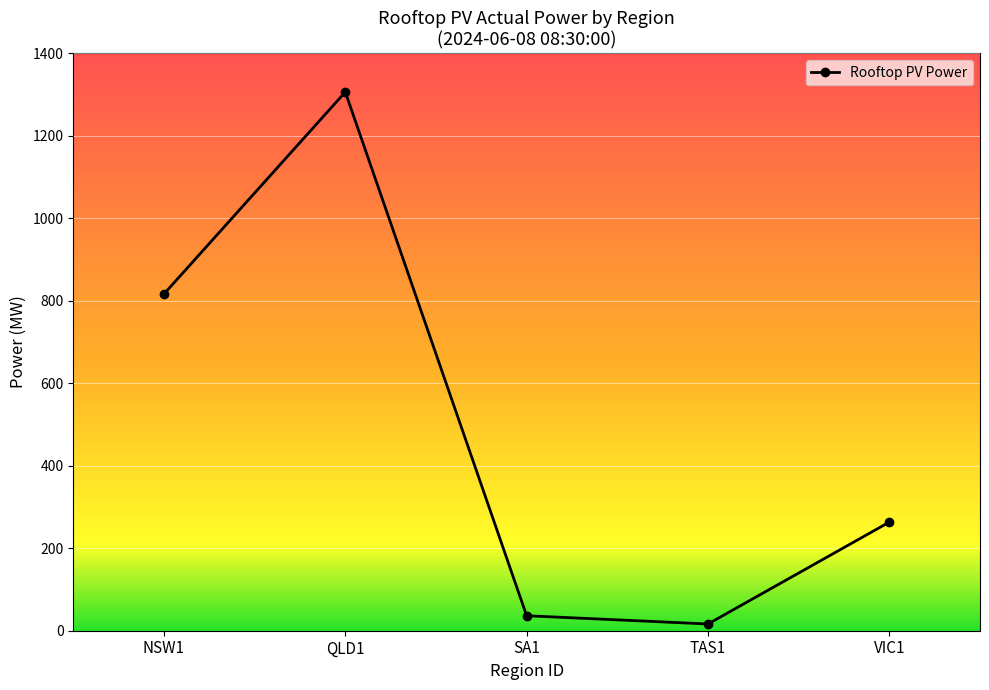

List the labels in order of value, largest first.

QLD1, NSW1, VIC1, SA1, TAS1